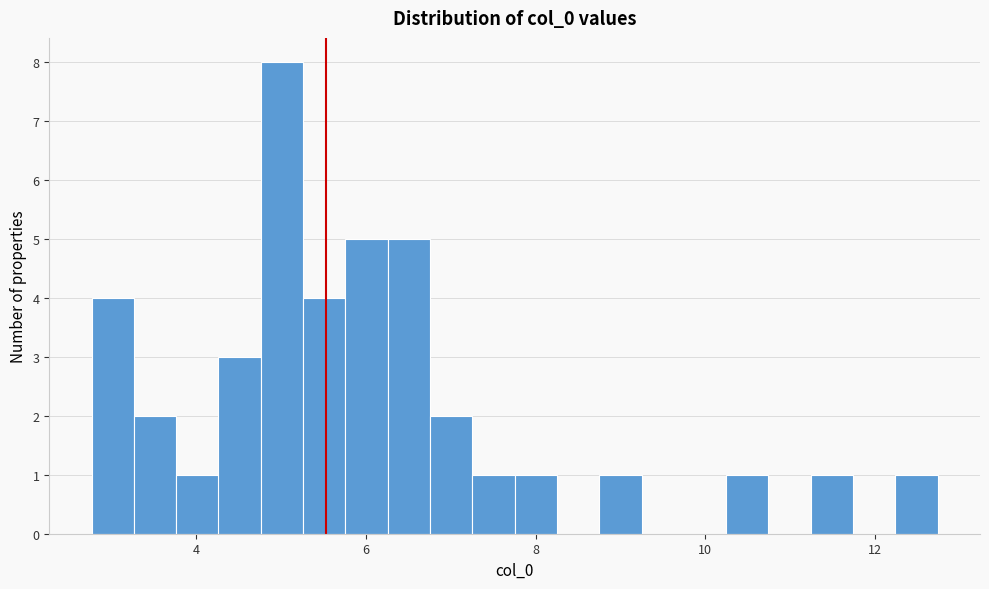

Read against the x-axis, roughly where is the centre of the tallest bar?

5.0